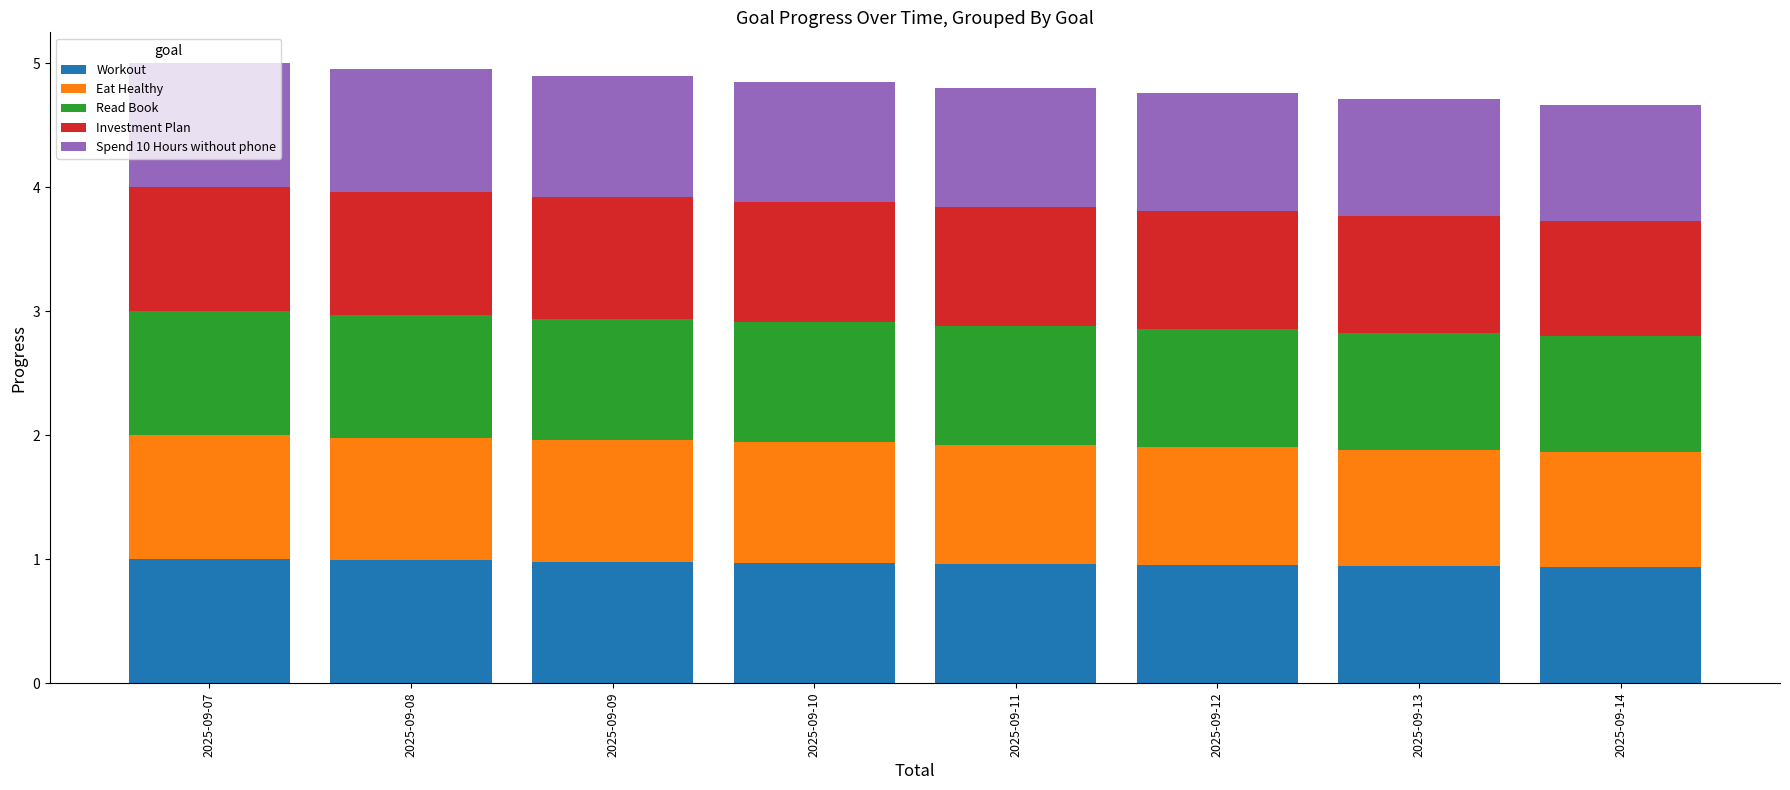

What are all the series names shown in the legend?

Workout, Eat Healthy, Read Book, Investment Plan, Spend 10 Hours without phone